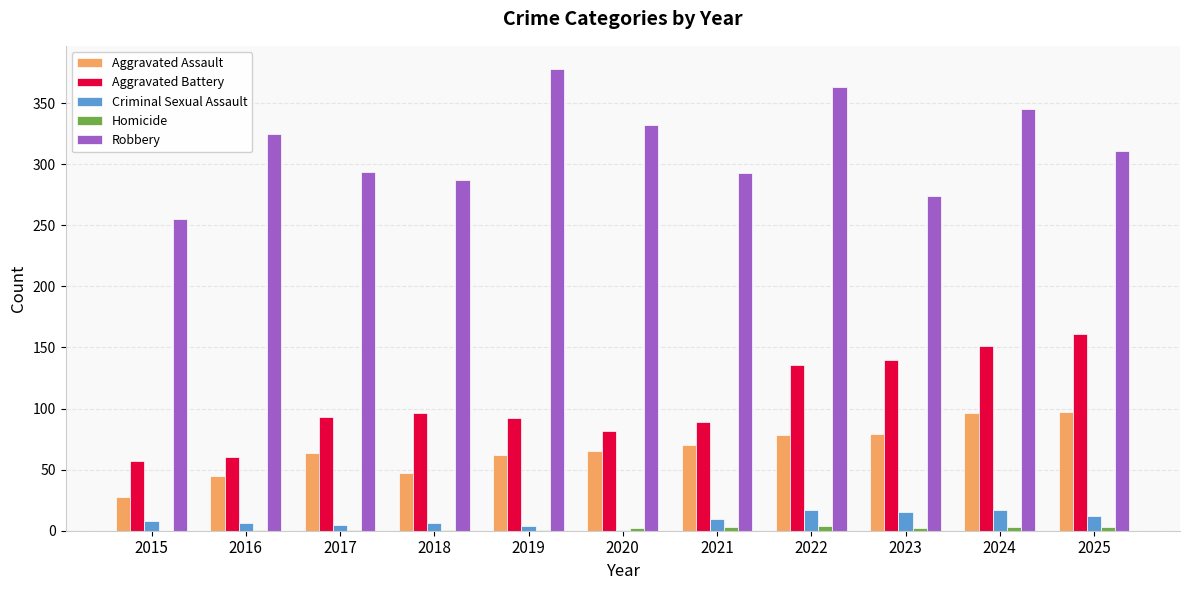

Is the value of Robbery at 2022 greater than the value of Homicide at 2017?

Yes